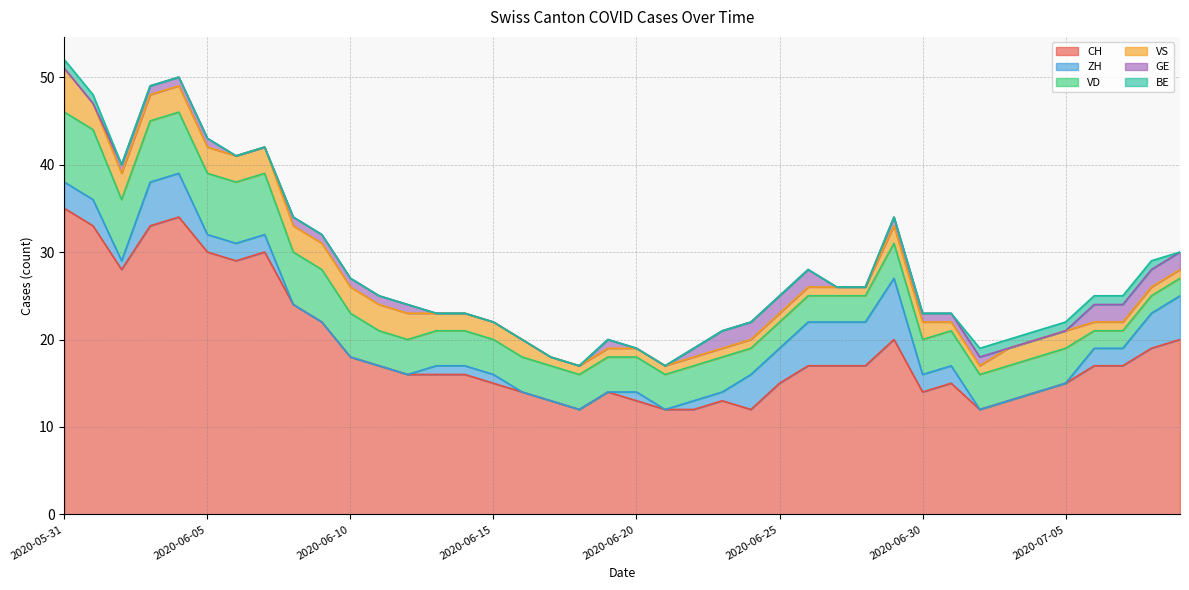

The value of VD at 2020-07-03 is 4. True or false?

True